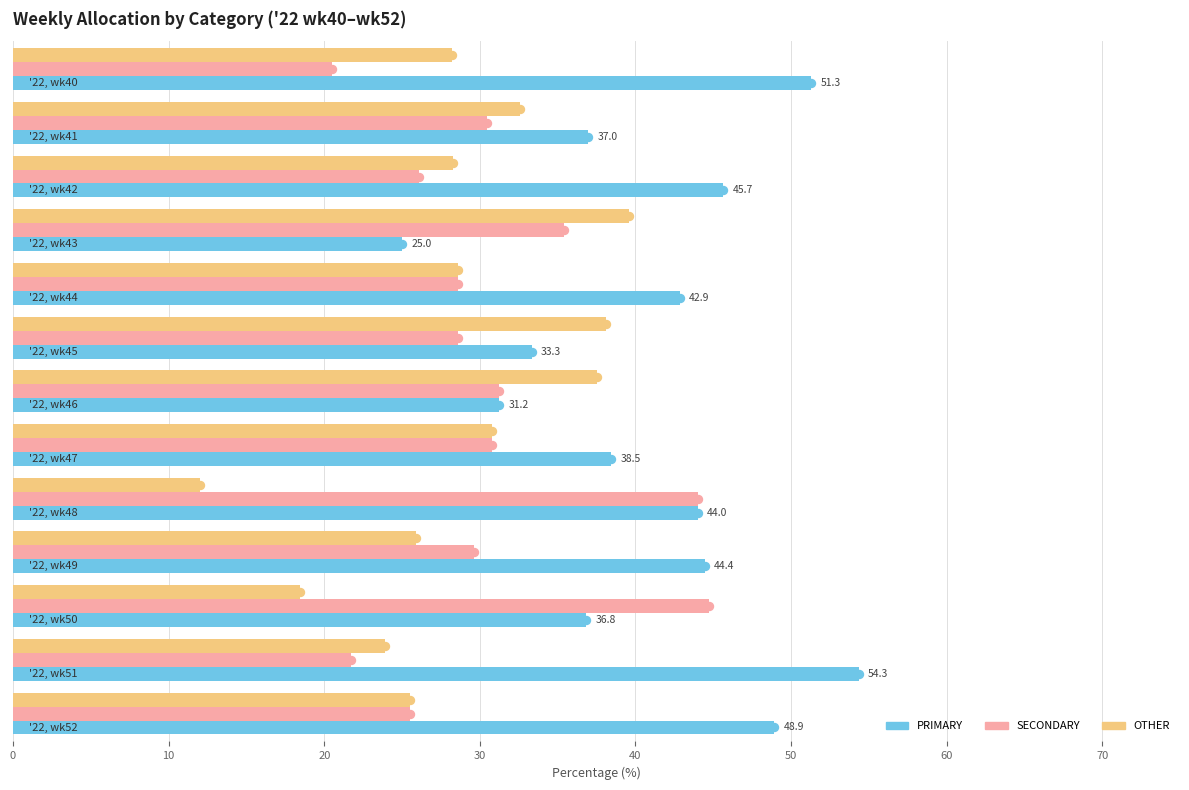

Which series has the largest total across all categories?

PRIMARY